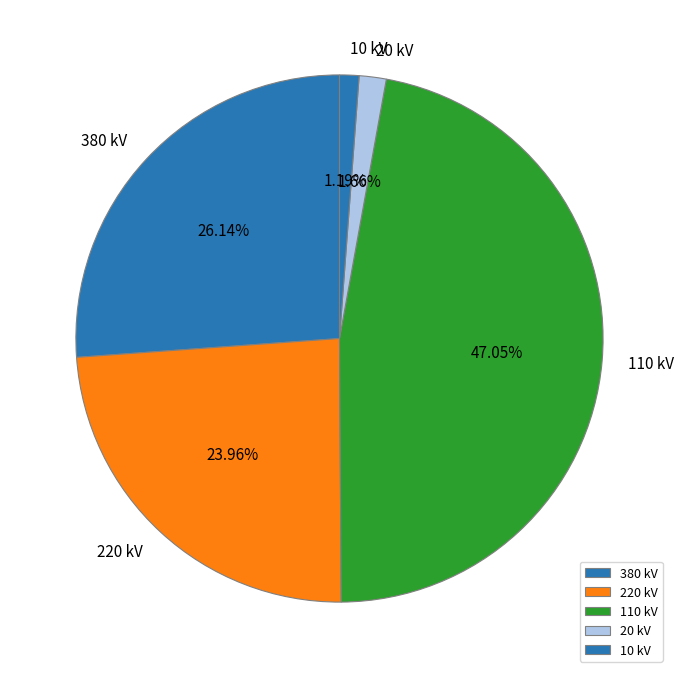

Count the number of slices in the pie.

5